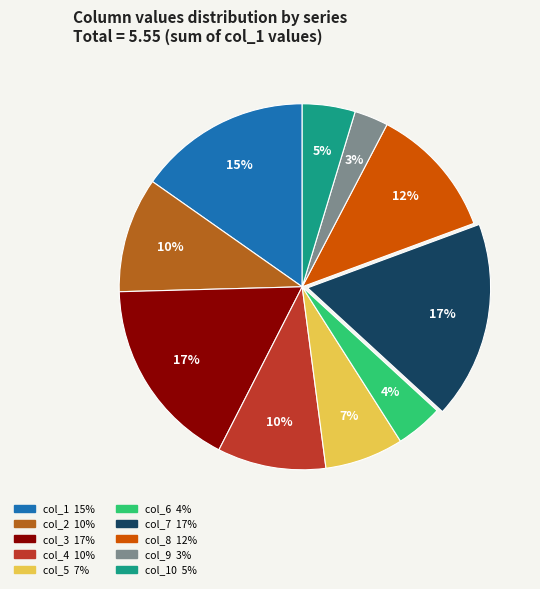

To the nearest percent, what is the difference between the largest and smallest slice percentages?

14%